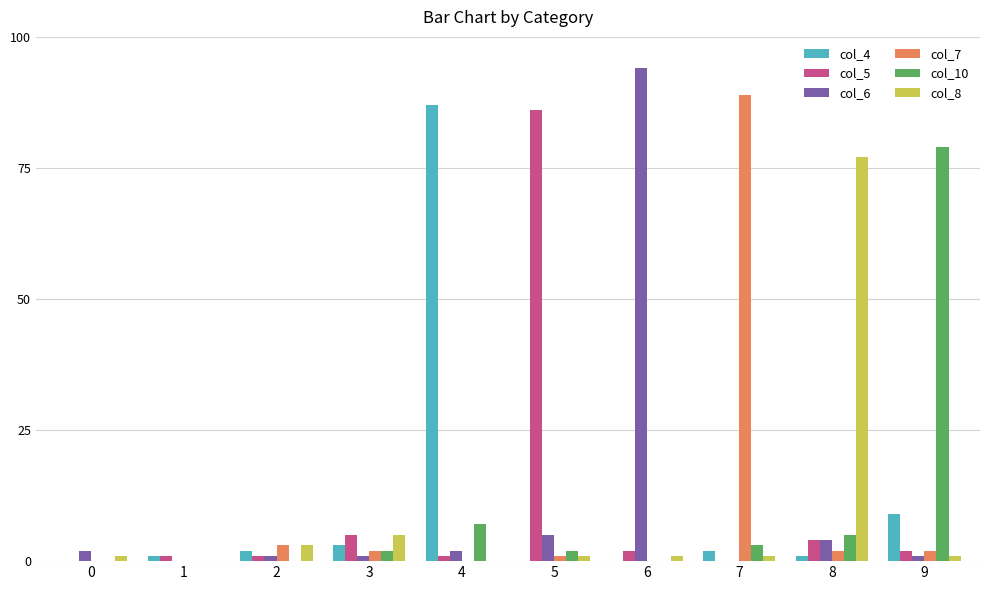

Which category has the highest value in the col_4 series?

4